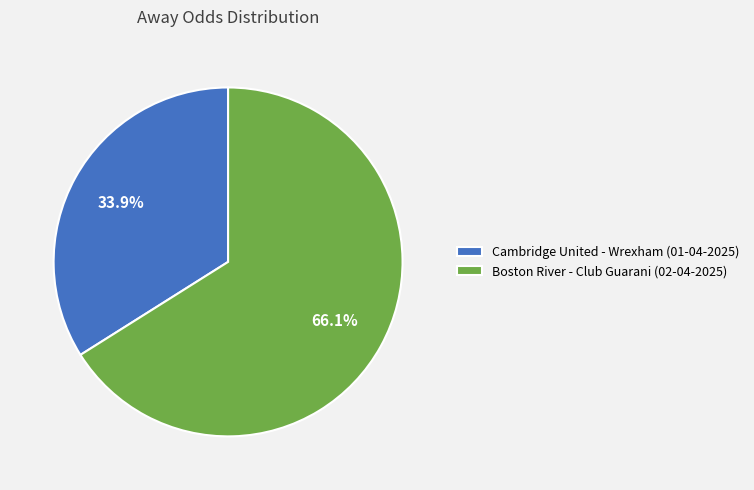

Is Cambridge United - Wrexham (01-04-2025) the majority of the pie?

No